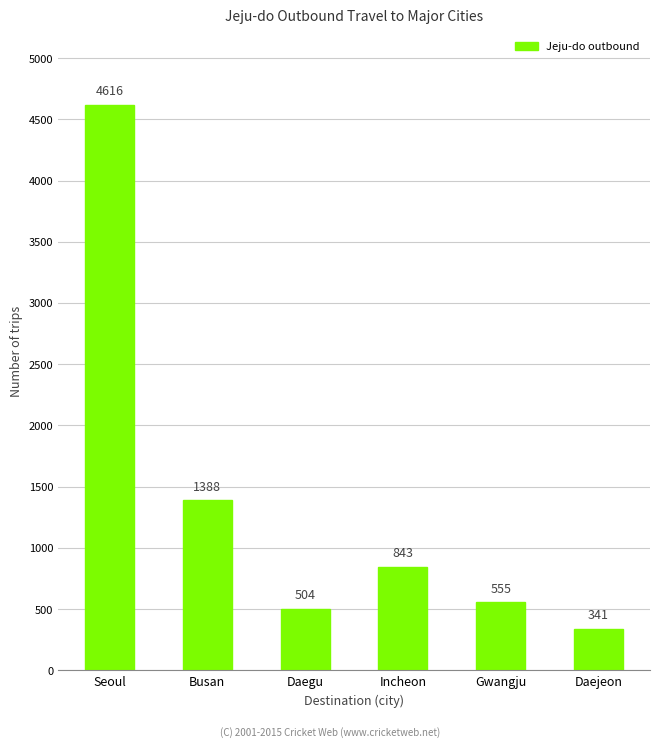

Does the chart contain stacked bars?

No